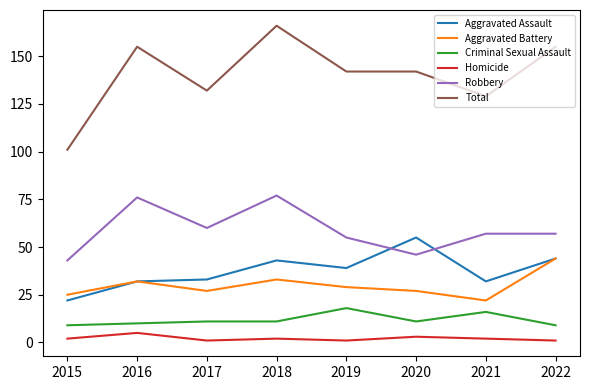

Reading right to left, transcribe all the data shown in this chart.

Aggravated Assault: 2022=44	2021=32	2020=55	2019=39	2018=43	2017=33	2016=32	2015=22
Aggravated Battery: 2022=44	2021=22	2020=27	2019=29	2018=33	2017=27	2016=32	2015=25
Criminal Sexual Assault: 2022=9	2021=16	2020=11	2019=18	2018=11	2017=11	2016=10	2015=9
Homicide: 2022=1	2021=2	2020=3	2019=1	2018=2	2017=1	2016=5	2015=2
Robbery: 2022=57	2021=57	2020=46	2019=55	2018=77	2017=60	2016=76	2015=43
Total: 2022=155	2021=129	2020=142	2019=142	2018=166	2017=132	2016=155	2015=101